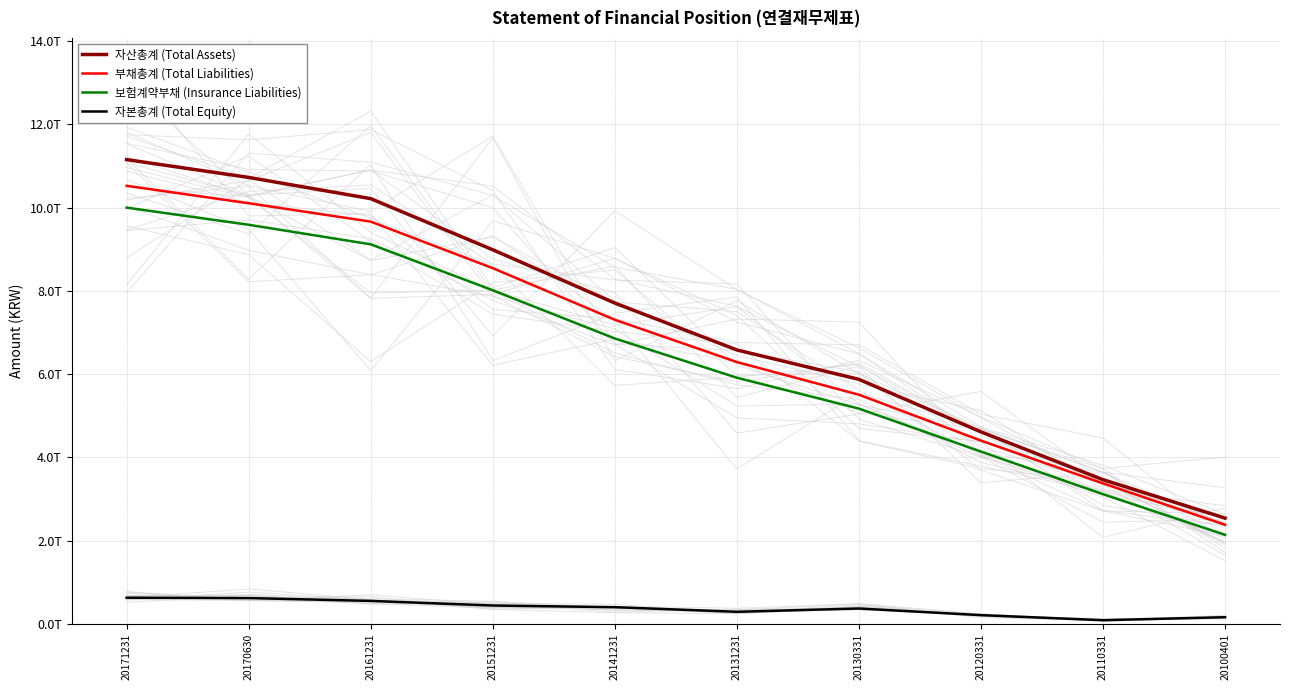

Reading left to right, transcribe all the data shown in this chart.

자산총계 (Total Assets): 20171231=11153935000000	20170630=10726141000000	20161231=10215979000000	20151231=8987851000000	20141231=7707631000000	20131231=6580924000000	20130331=5875041000000	20120331=4613180000000	20110331=3464465000000	20100401=2541121000000
부채총계 (Total Liabilities): 20171231=10524599000000	20170630=10105552000000	20161231=9663721000000	20151231=8545829000000	20141231=7306048000000	20131231=6290173000000	20130331=5505356000000	20120331=4402844000000	20110331=3375370000000	20100401=2380633000000
보험계약부채 (Insurance Liabilities): 20171231=10000150000000	20170630=9588783000000	20161231=9118945000000	20151231=8014978000000	20141231=6856561000000	20131231=5914197000000	20130331=5171689000000	20120331=4139574000000	20110331=3115230000000	20100401=2139611000000
자본총계 (Total Equity): 20171231=629336000000	20170630=620589000000	20161231=552258000000	20151231=442022000000	20141231=401583000000	20131231=290751000000	20130331=369685000000	20120331=210336000000	20110331=89095000000	20100401=160488000000